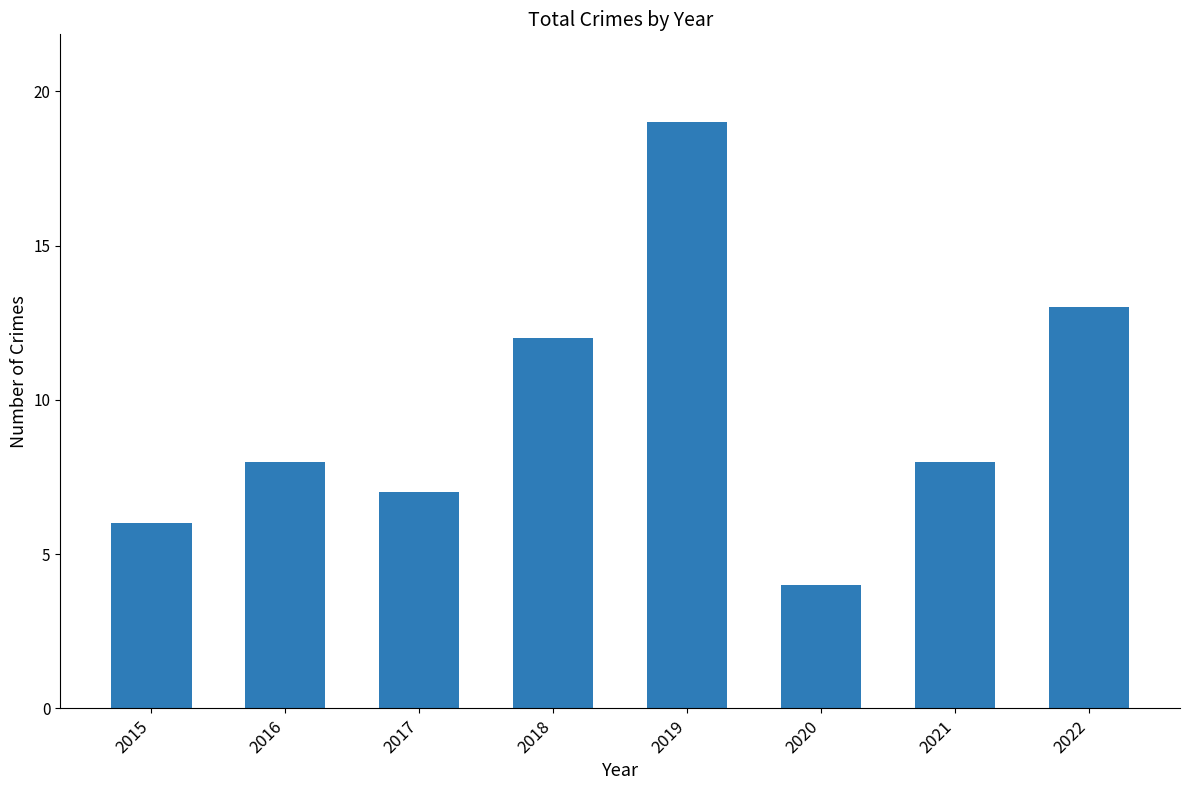

Which category has the lowest value across all series?

2020